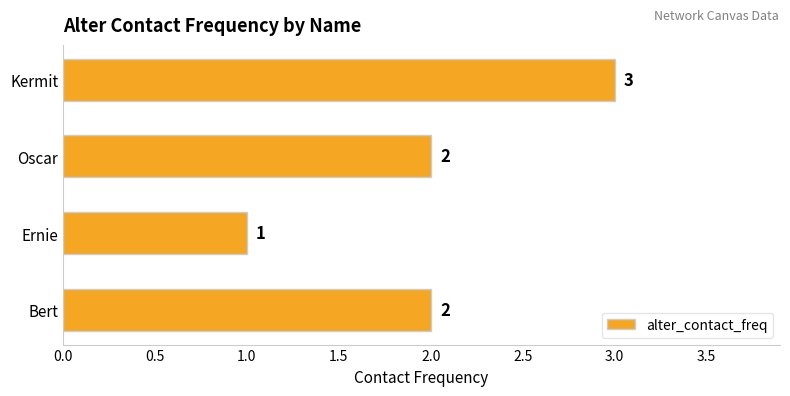

Which has a higher value, Ernie or Bert?

Bert